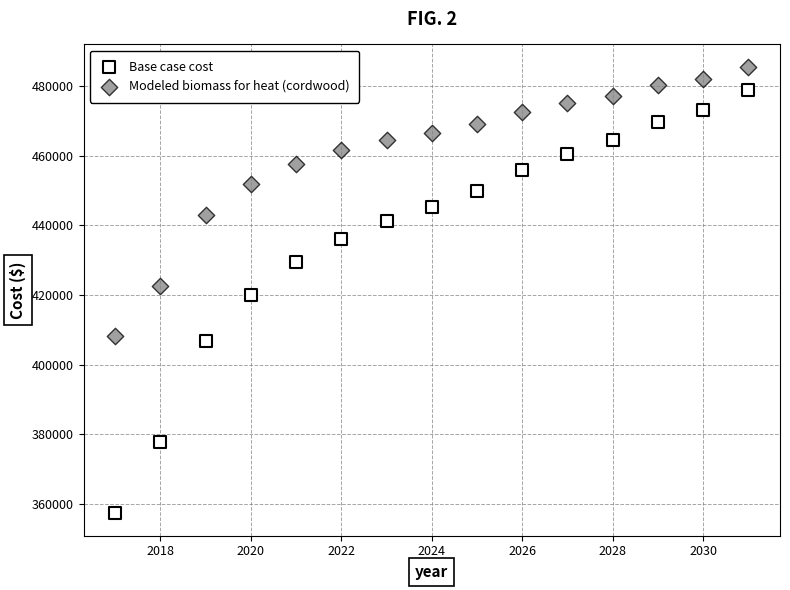

Across all data points, what is the range of X values (max minus min)?

14.0